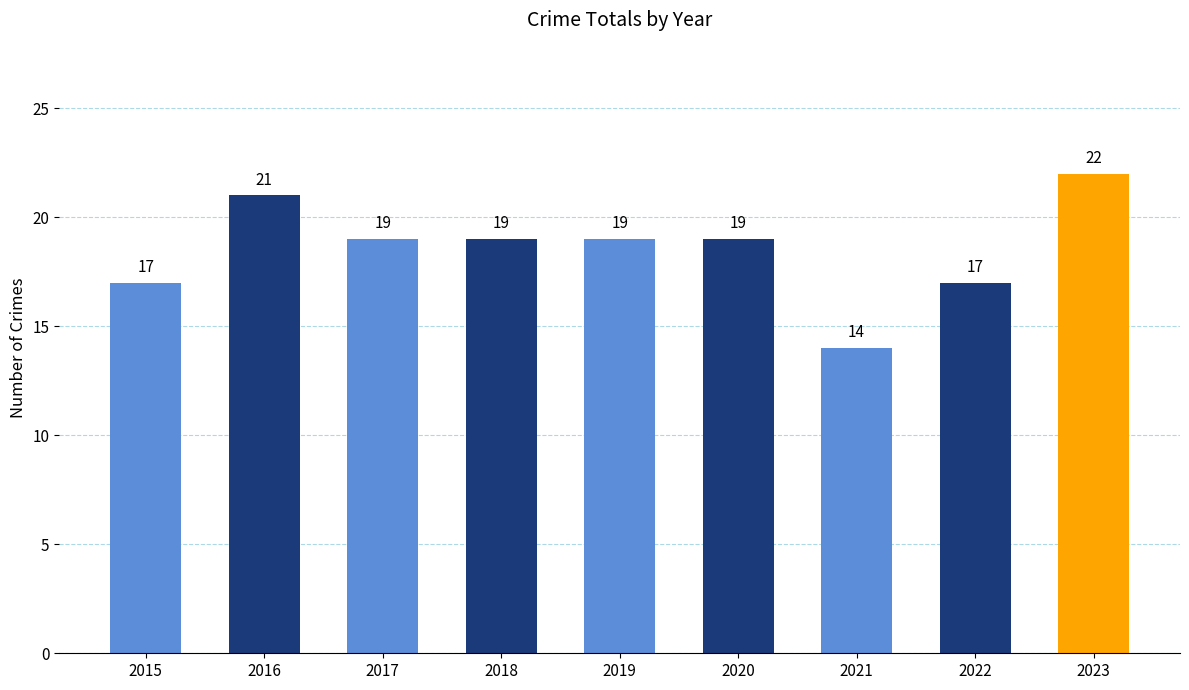

Read the value at 2020.

19